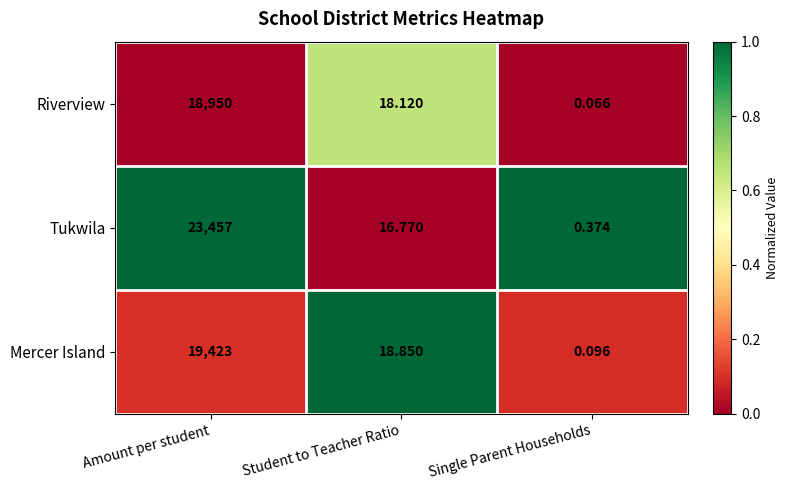

Which series changed the most between Student to Teacher Ratio and Single Parent Households?

Mercer Island